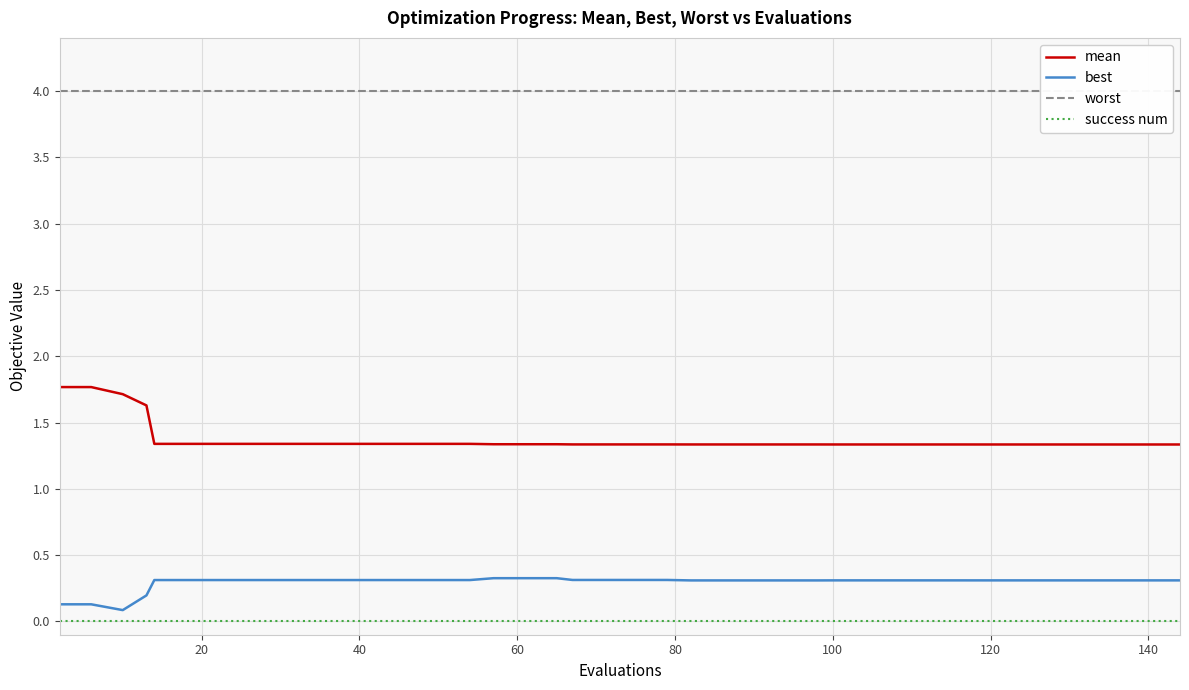

True or false: success num and mean cross at least once.

False